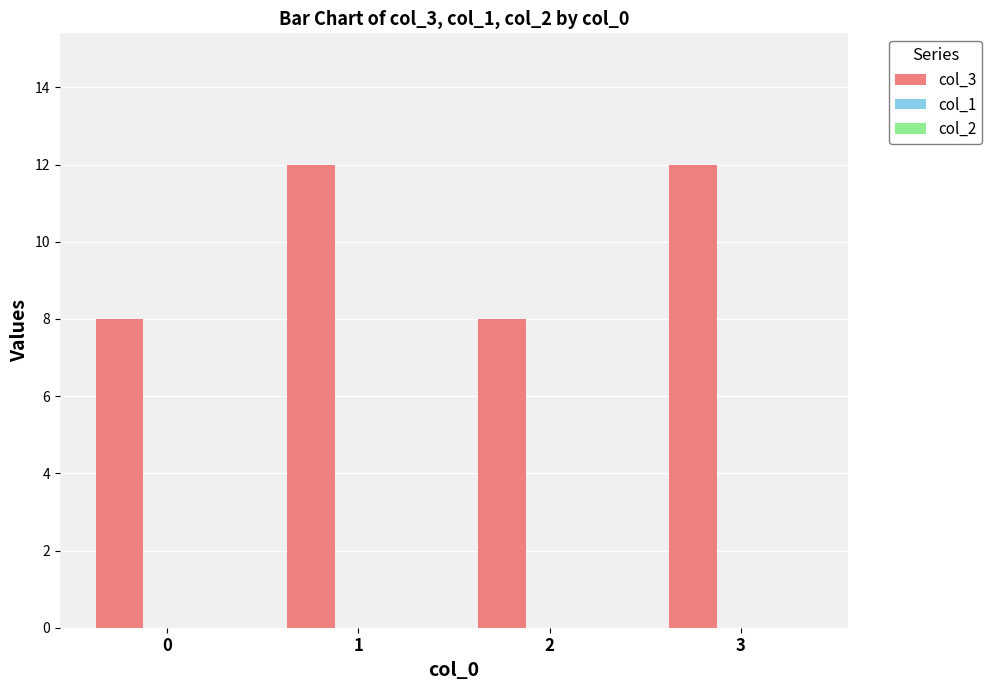

What is the value of the 3rd bar from the left?

8